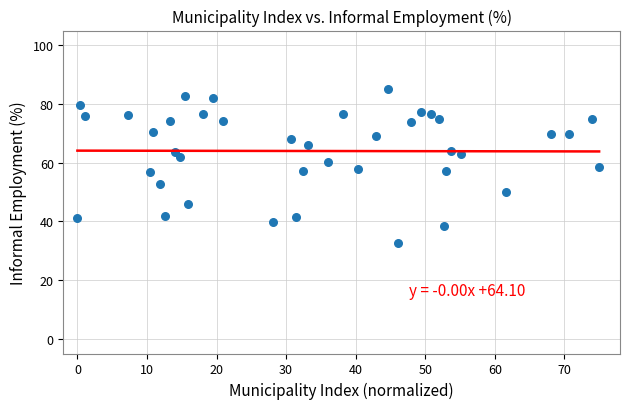

What is the range of X values (max minus min)?

75.0